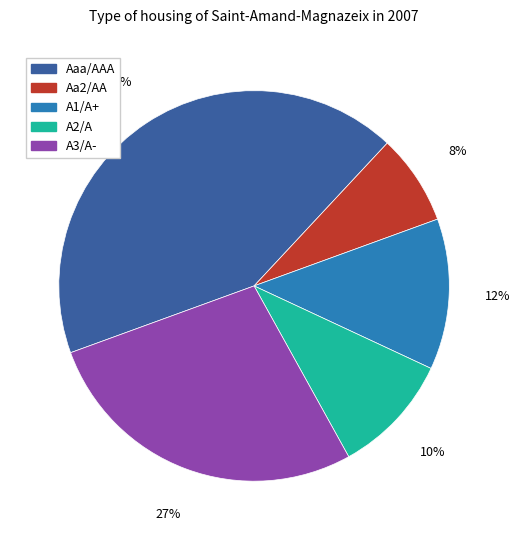

Rank the categories by value from lowest to highest.

Aa2/AA, A2/A, A1/A+, A3/A-, Aaa/AAA